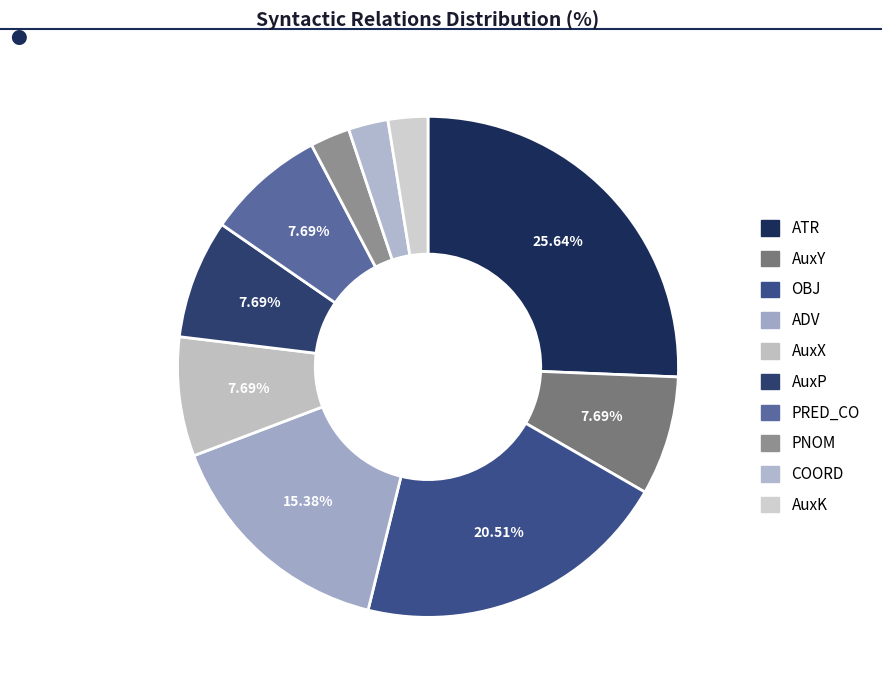

Rank the categories by value from highest to lowest.

ATR, OBJ, ADV, AuxY, AuxX, AuxP, PRED_CO, PNOM, COORD, AuxK